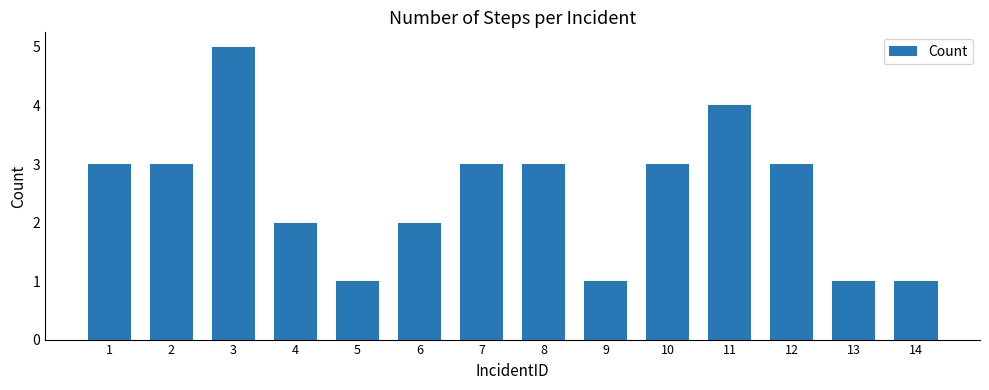

What is the ratio of the value at 6 to the value at 4?

1.0